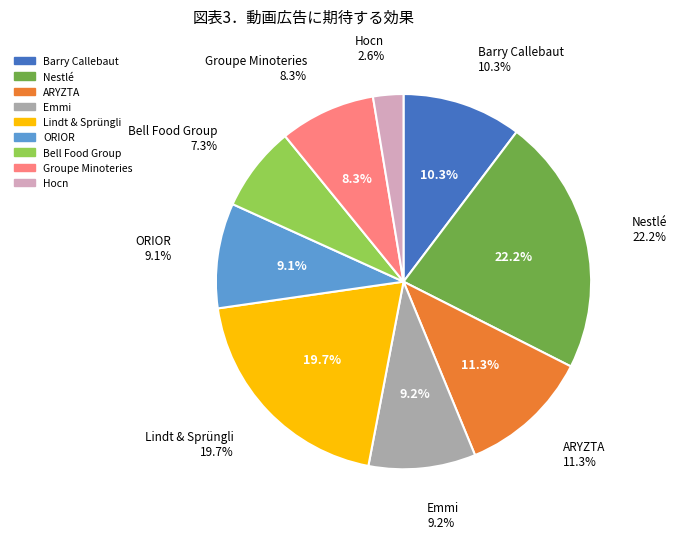

To the nearest percent, what percentage of the pie is Emmi?

9%